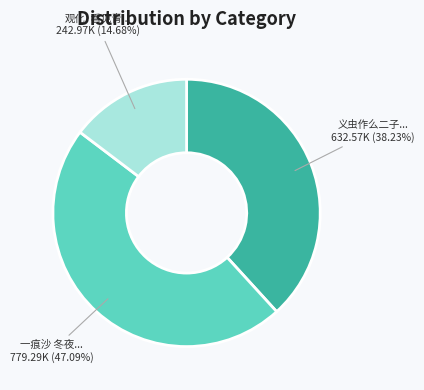

Is there any slice that represents more than half of the pie?

No